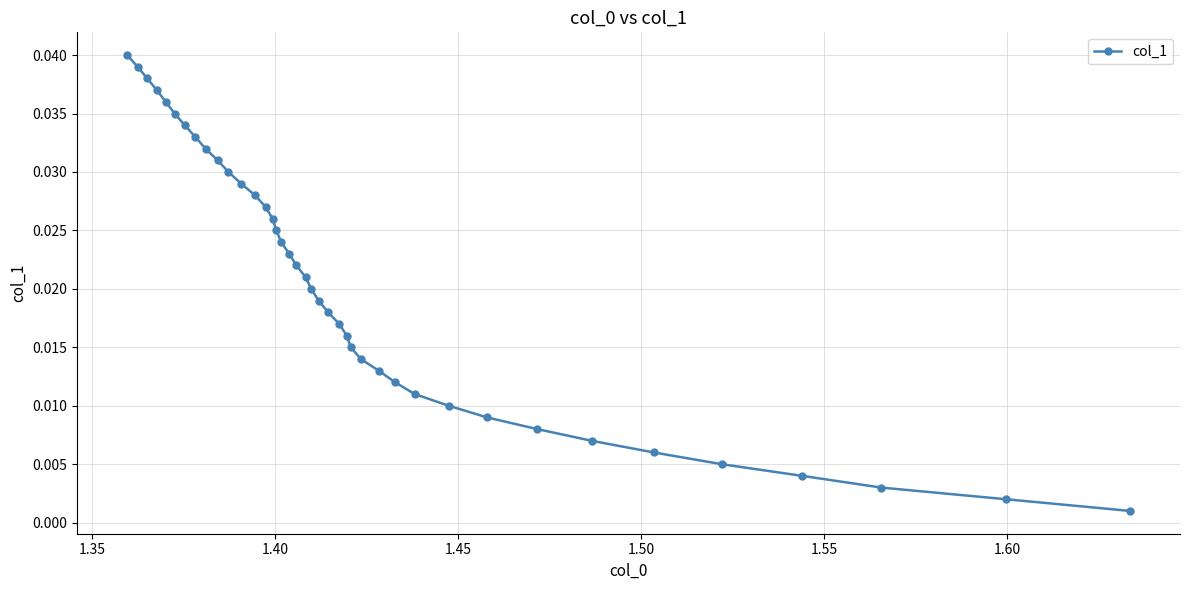

How many distinct data groups are displayed?

1